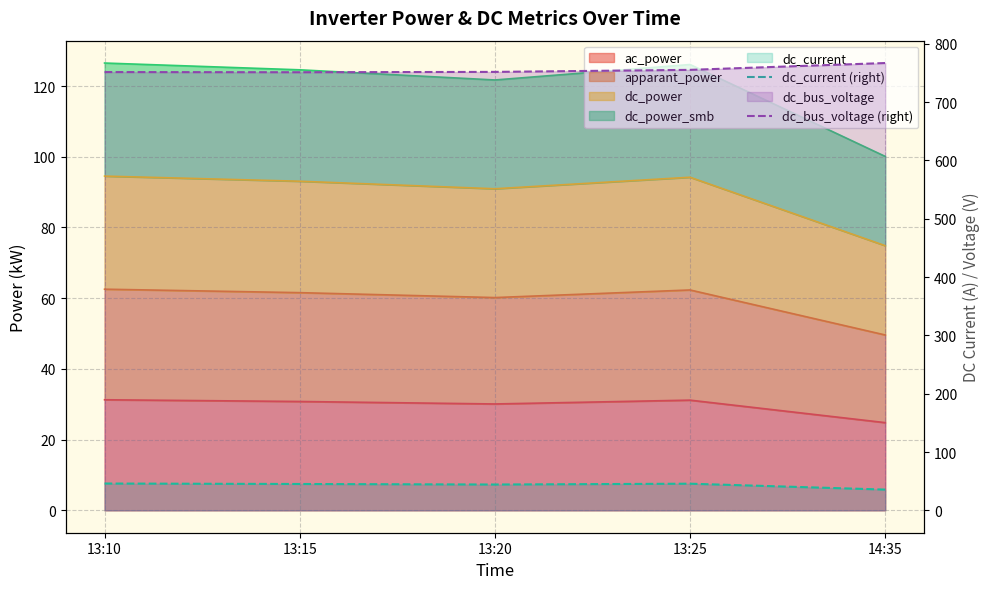

True or false: dc_bus_voltage (right) and dc_current (right) cross at least once.

False